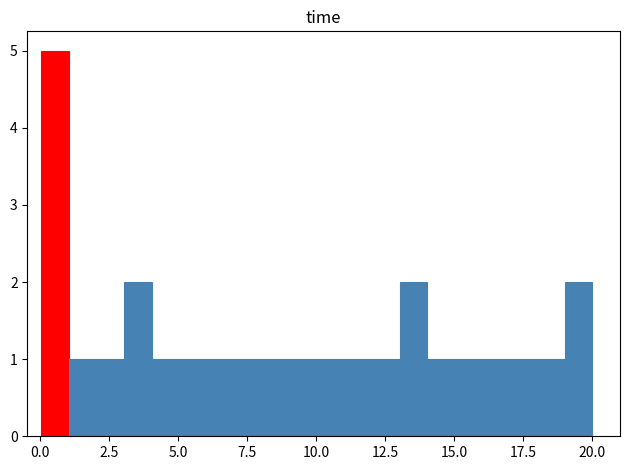

Around what value on the x-axis is the tallest bar? Give the approximate position of its centre, as read against the axis.

0.5